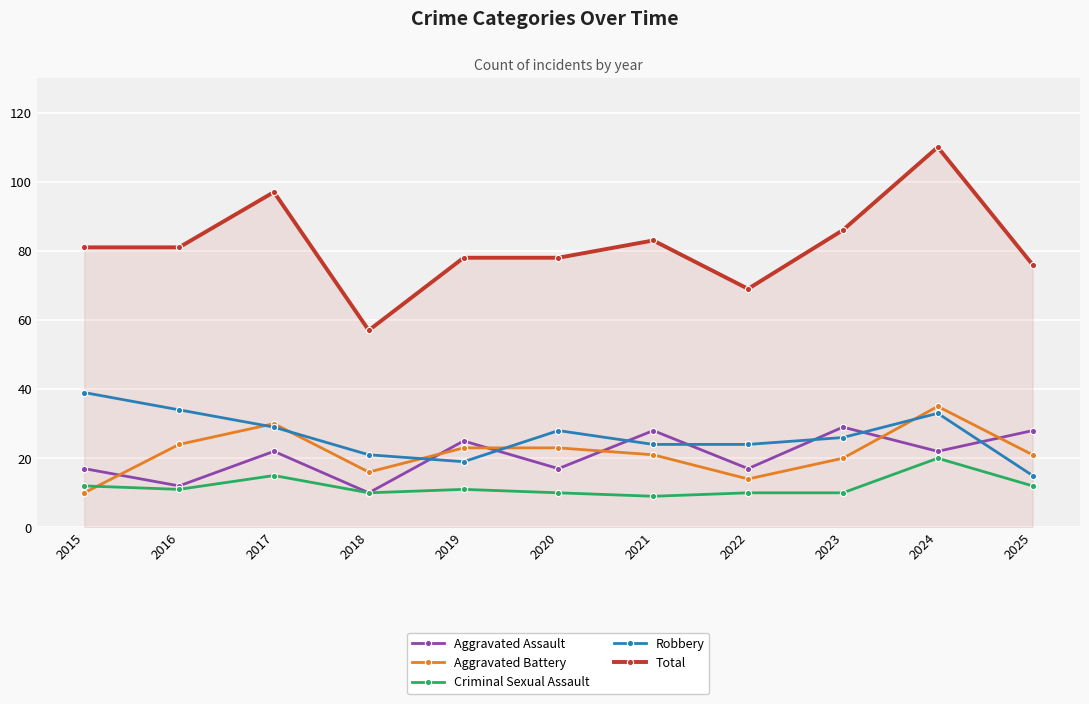

What are all the series names shown in the legend?

Aggravated Assault, Aggravated Battery, Criminal Sexual Assault, Robbery, Total